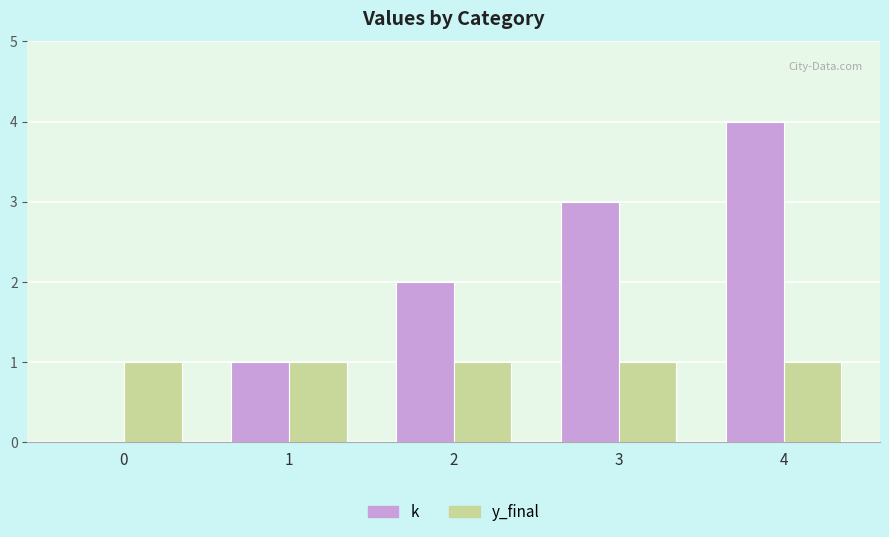

What is the sum of all k values?

10